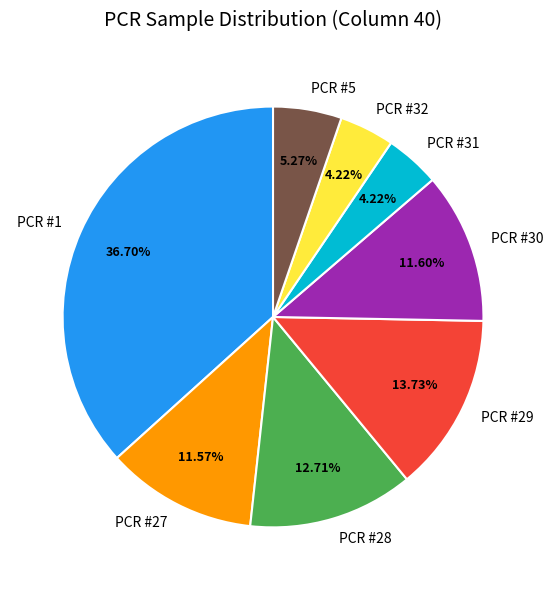

Which has a higher value, PCR #30 or PCR #1?

PCR #1